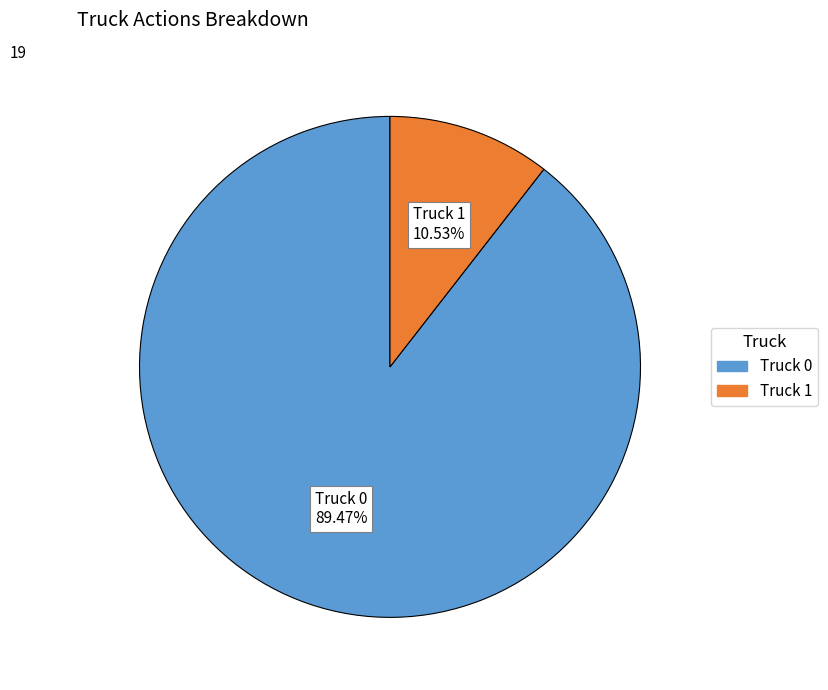

How many slices are in this pie chart?

2